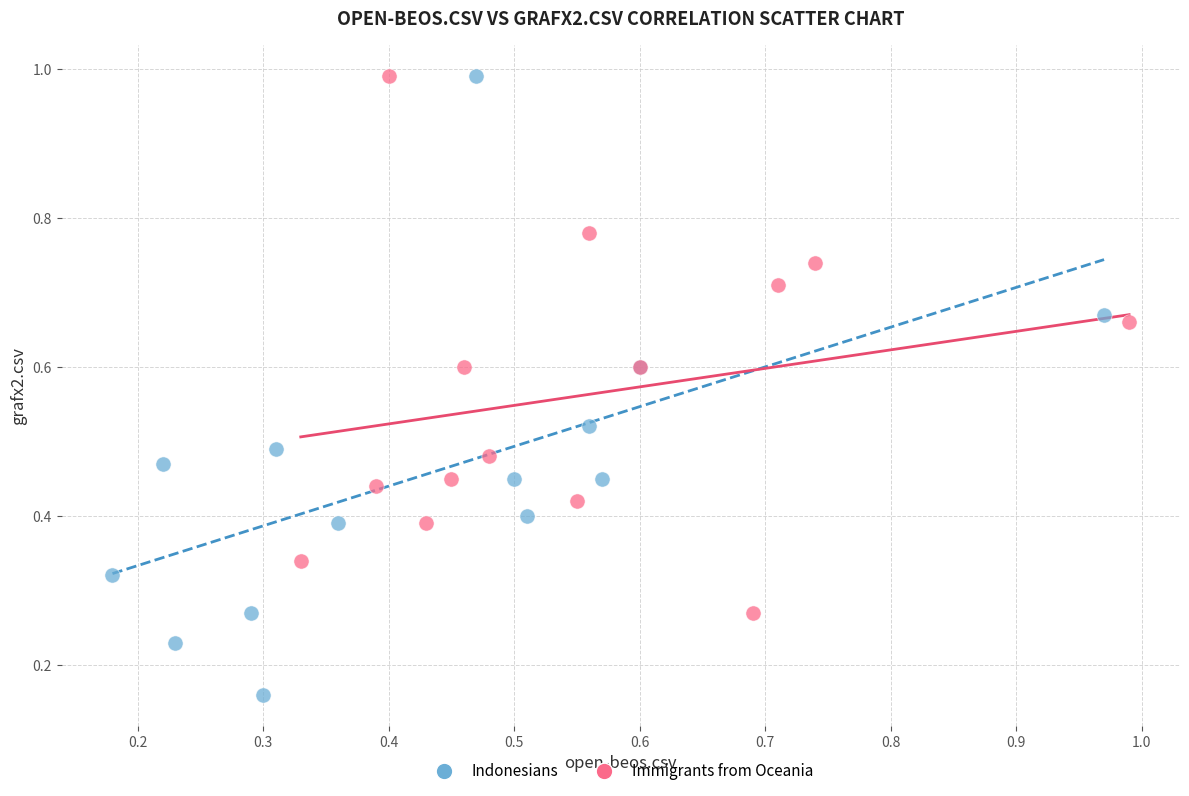

Which series contains the lowest Y value?

Indonesians